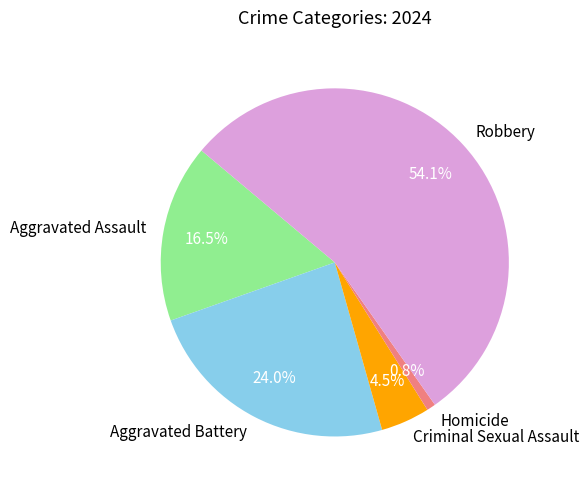

The Aggravated Assault slice represents 11% of the pie. True or false?

False